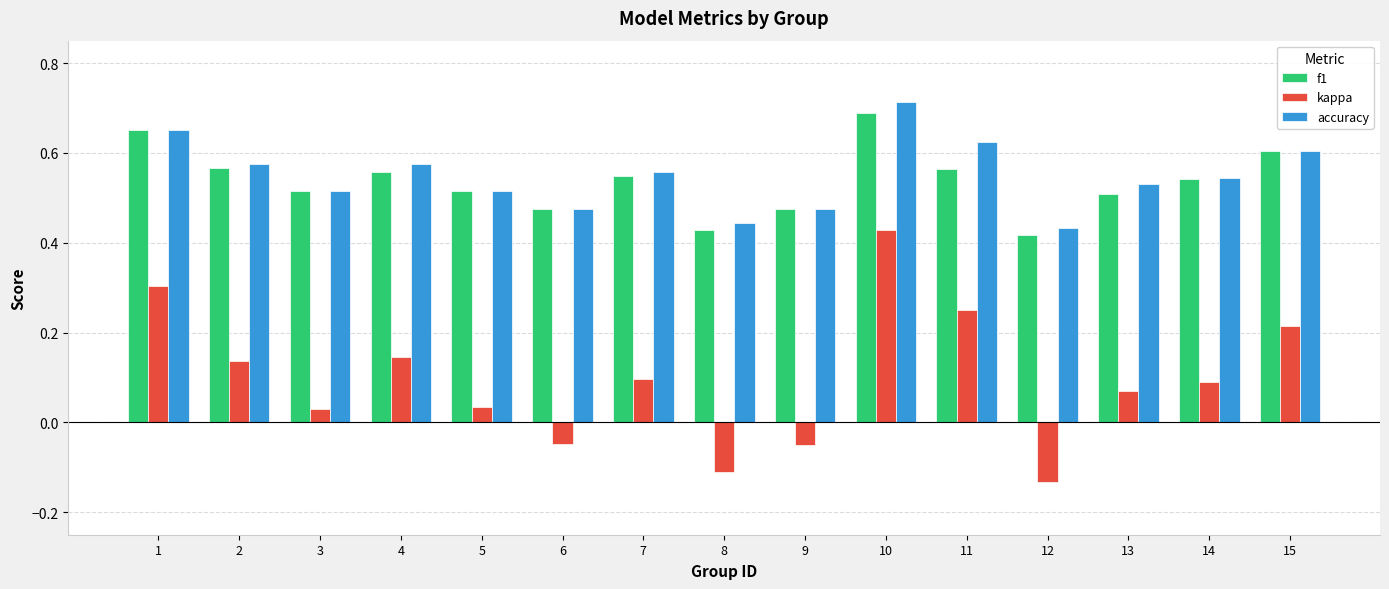

How many categories are shown in the chart?

15